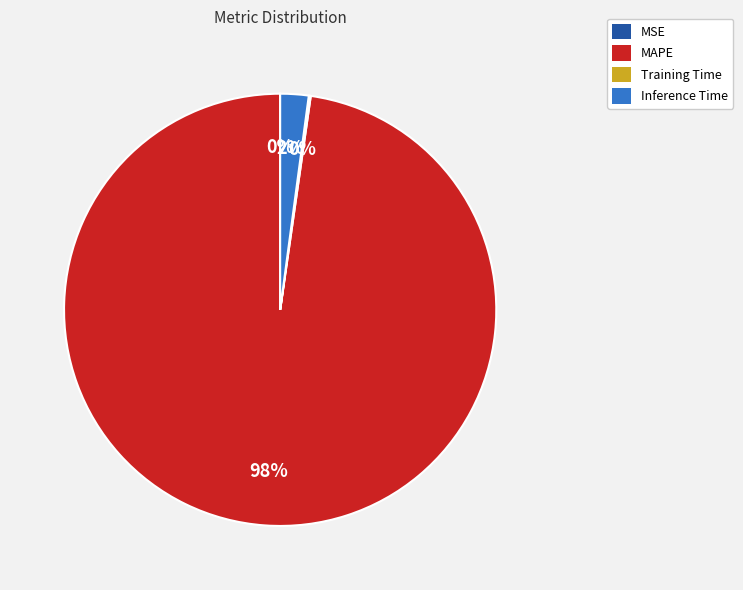

Do MAPE and Inference Time together represent more than half of the pie?

Yes